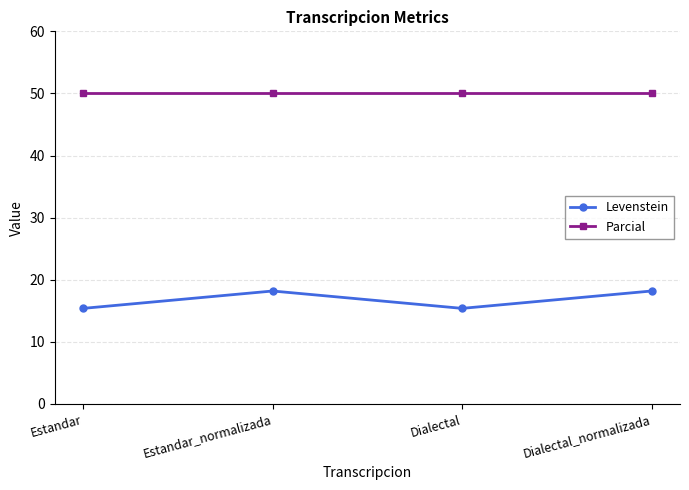

The Parcial series shows 67.5 at Dialectal. True or false?

False